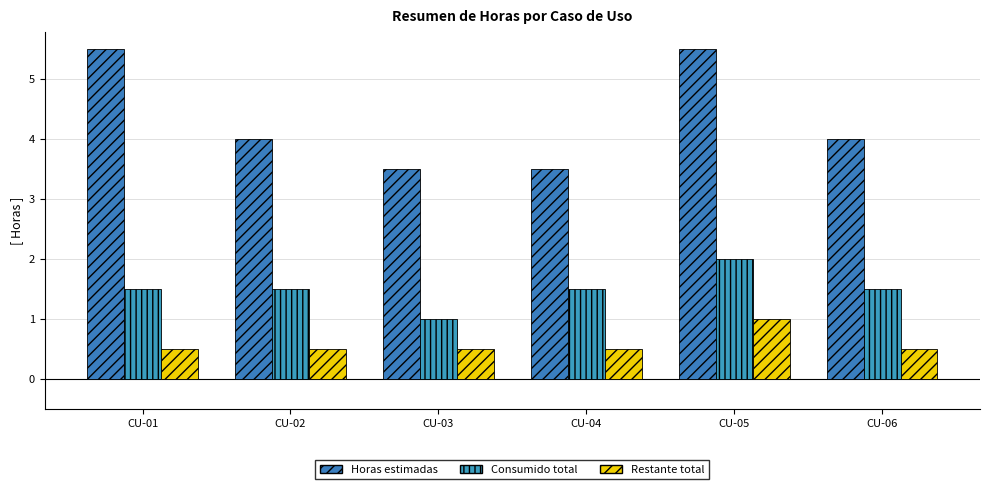

How many bars are there in total?

18